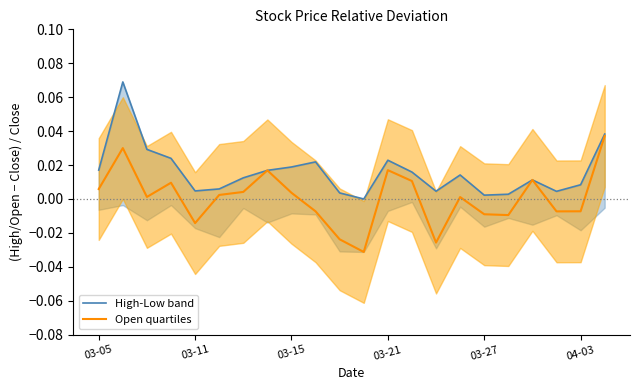

List the series in order of their overall mean, highest first.

High-Low band, Open quartiles